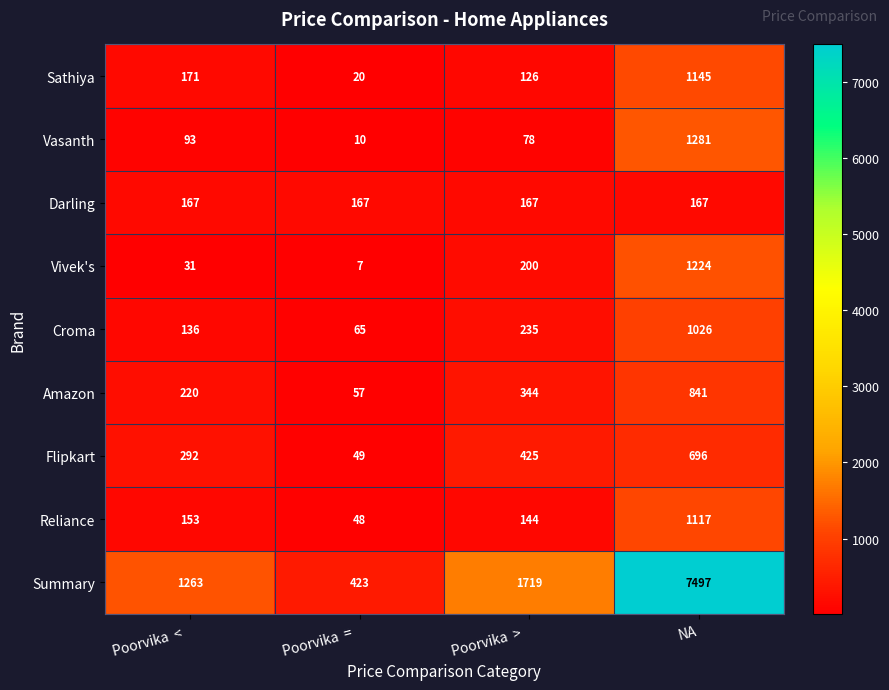

What is the difference between the highest and lowest values at Poorvika  =  ?

416